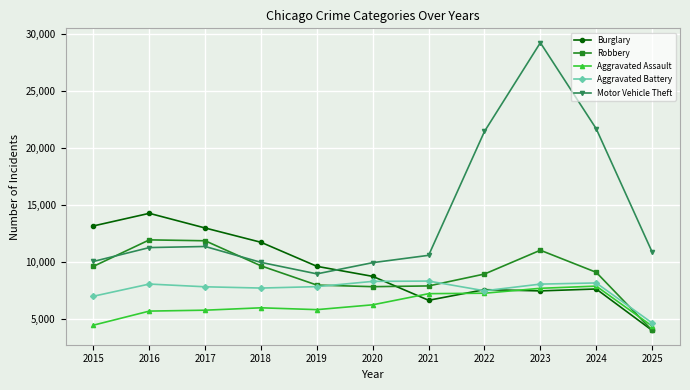

At which category does Motor Vehicle Theft reach its first local valley?

2019